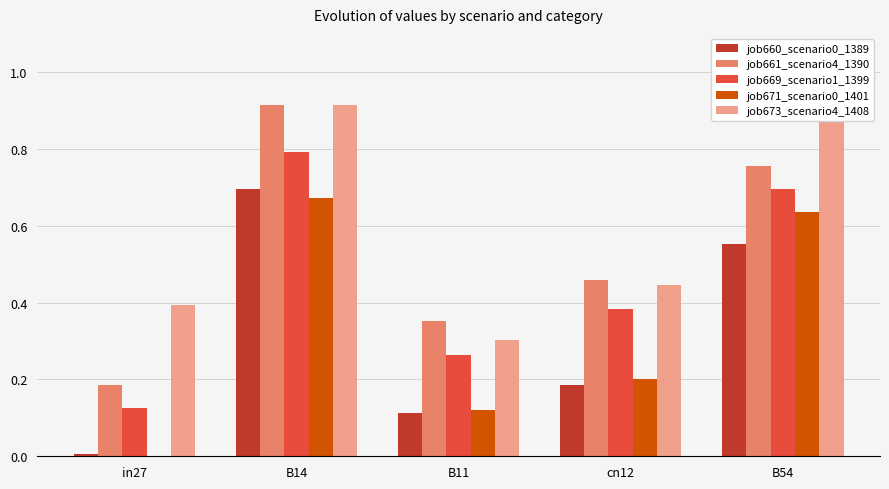

How many data points in job671_scenario0_1401 are above 0?

4